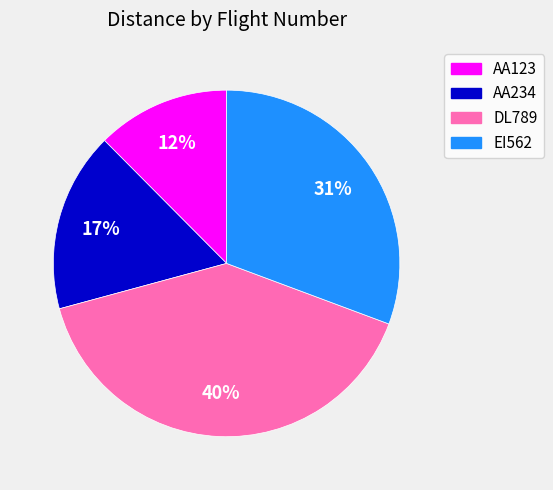

Does any single category account for the majority?

No